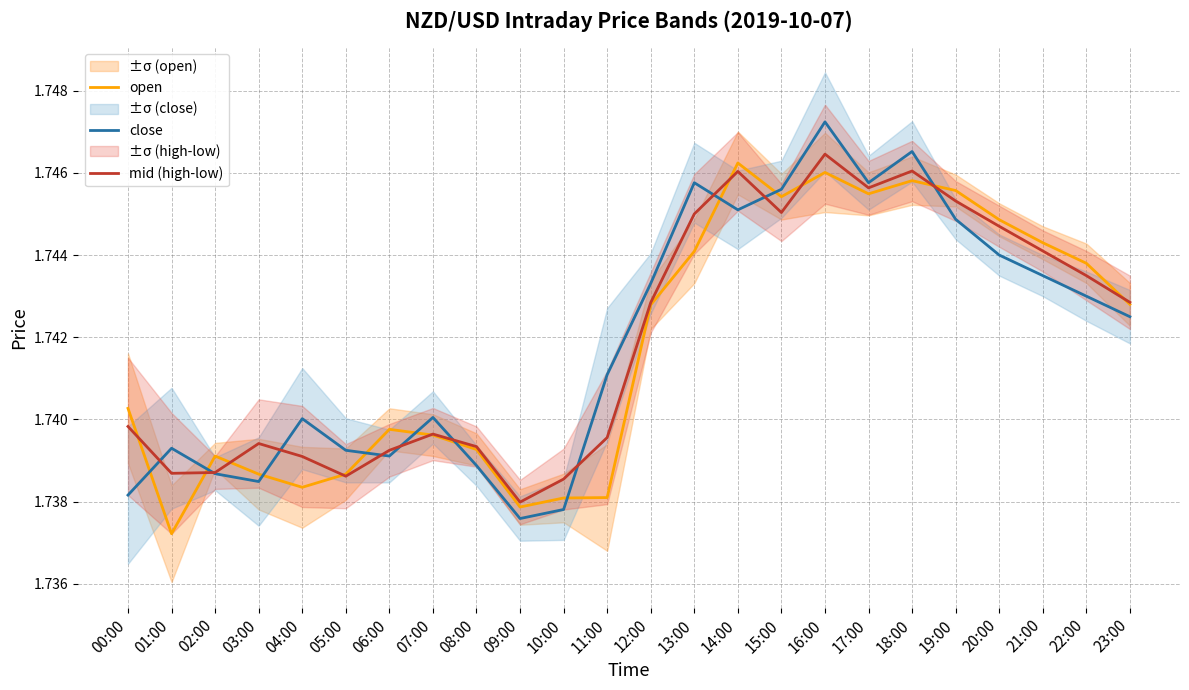

True or false: close and open cross at least once.

True